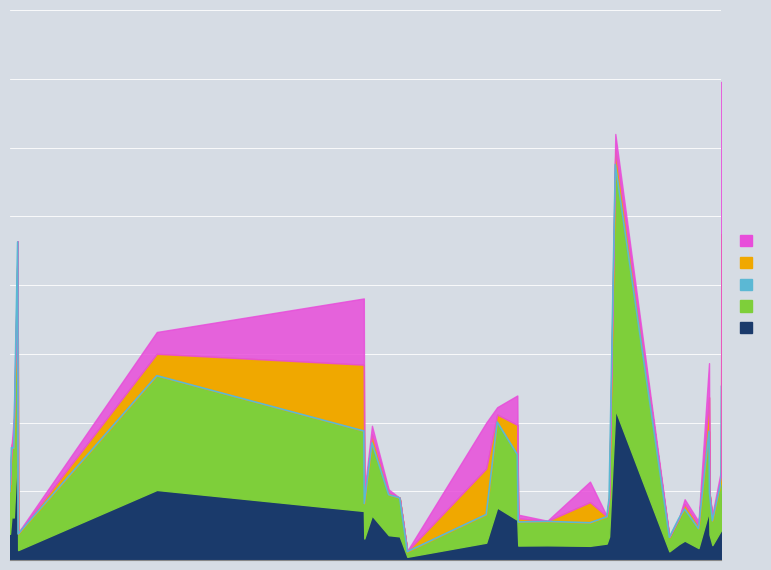

What is the value of the 24th point from the left?

273045